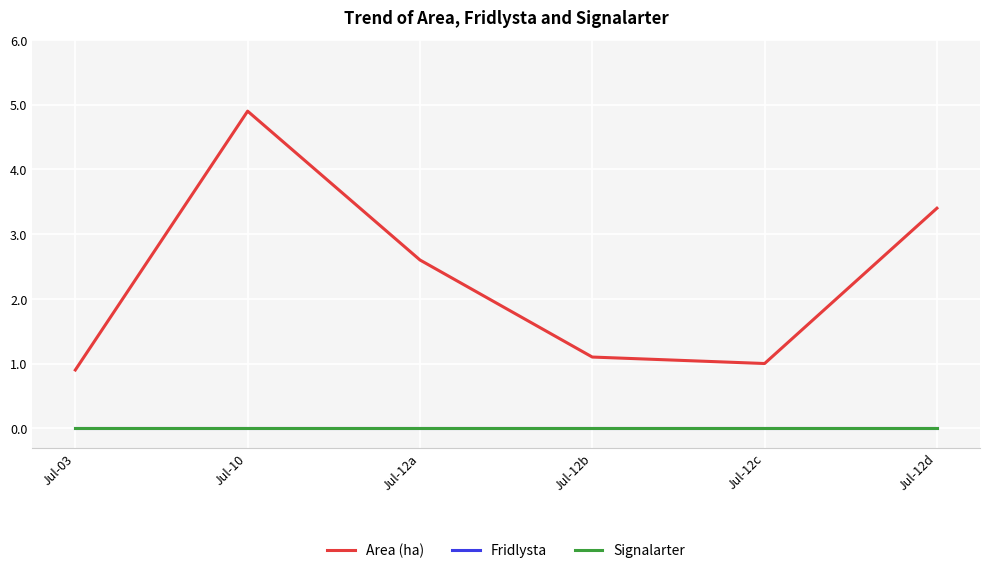

At Jul-03, list the series in order from largest to smallest.

Area (ha), Fridlysta, Signalarter